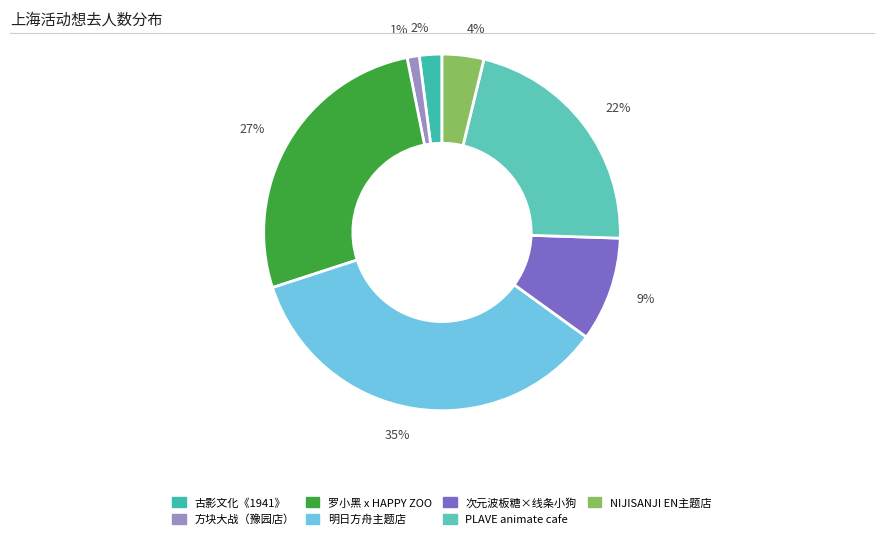

Rank the categories by value from highest to lowest.

35%, 27%, 22%, 9%, 4%, 2%, 1%